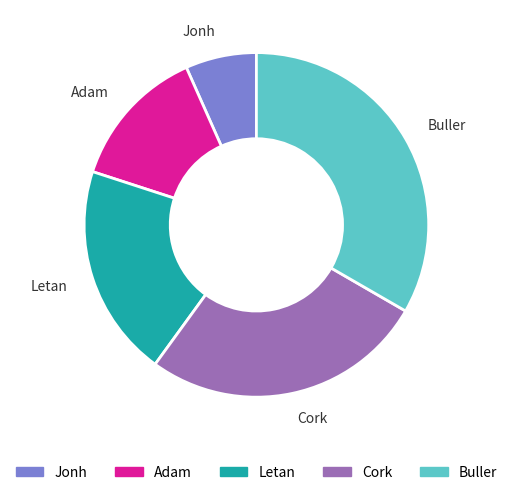

Between Cork and Letan, which is larger?

Cork